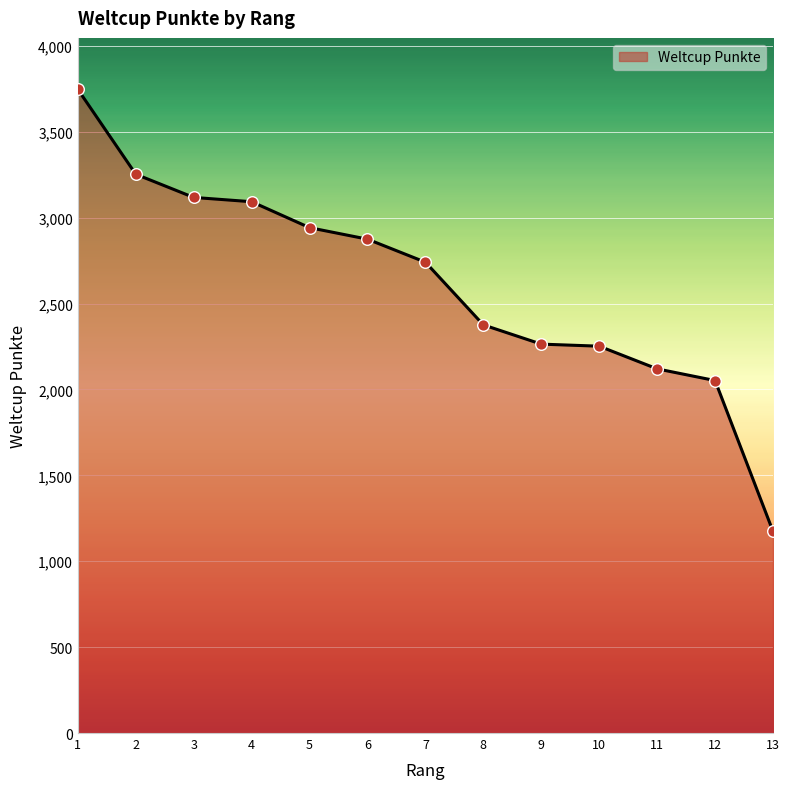

What is the change in value from 9 to 12?

-212